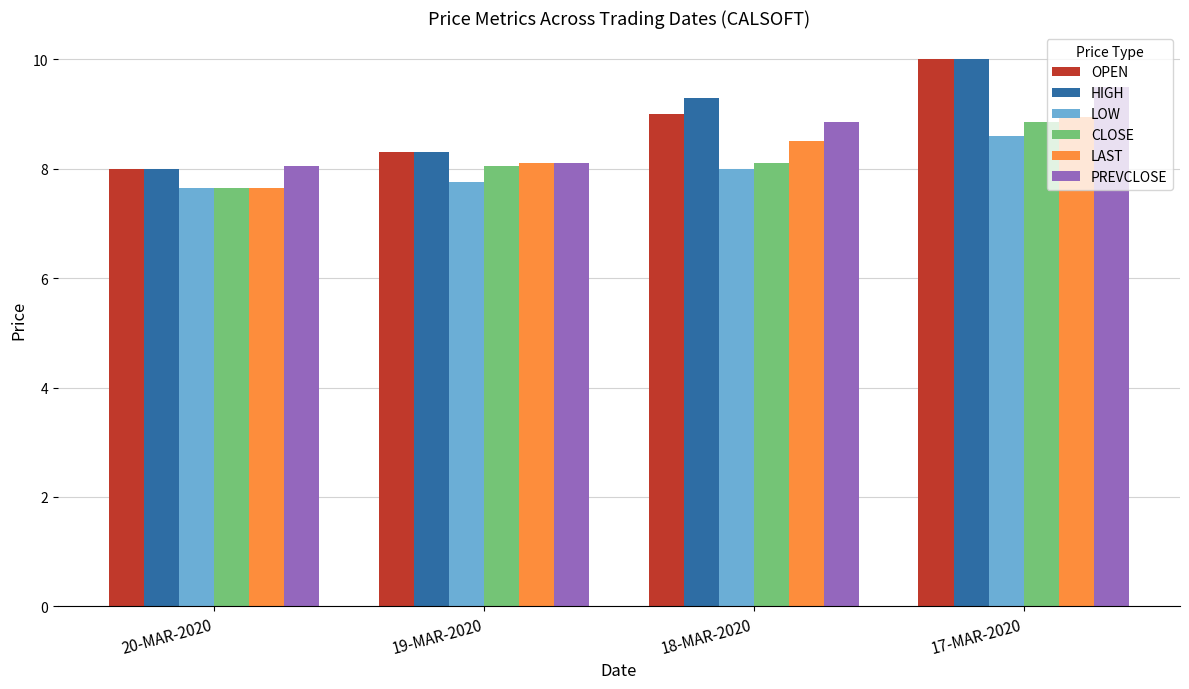

What is the greatest value displayed?

10.0